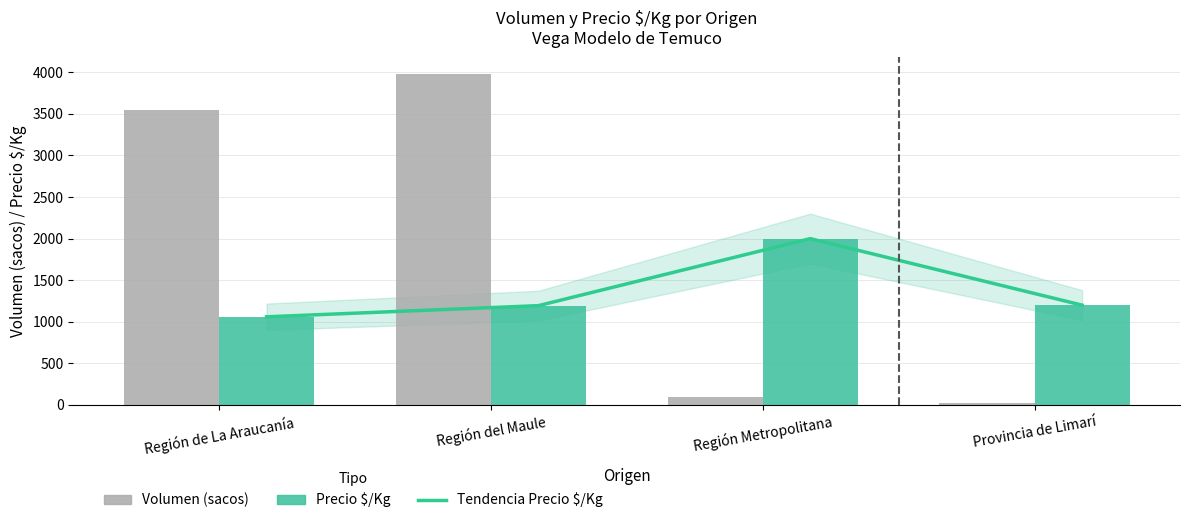

Which series changed the most between Región de La Araucanía and Región del Maule?

Volumen (sacos)